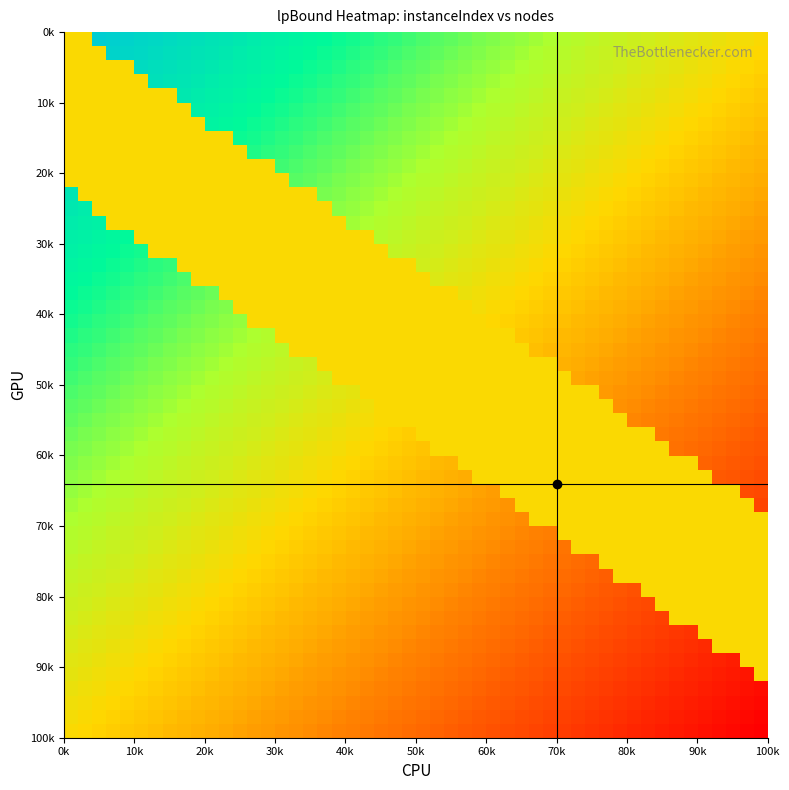

What is the smallest value displayed?

16.0